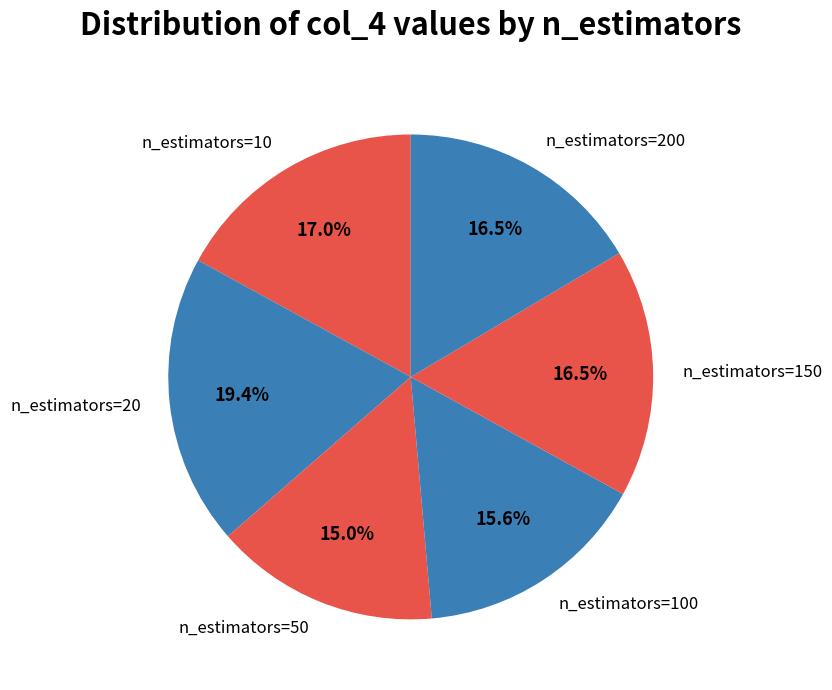

Does n_estimators=20 account for over 50% of the chart?

No